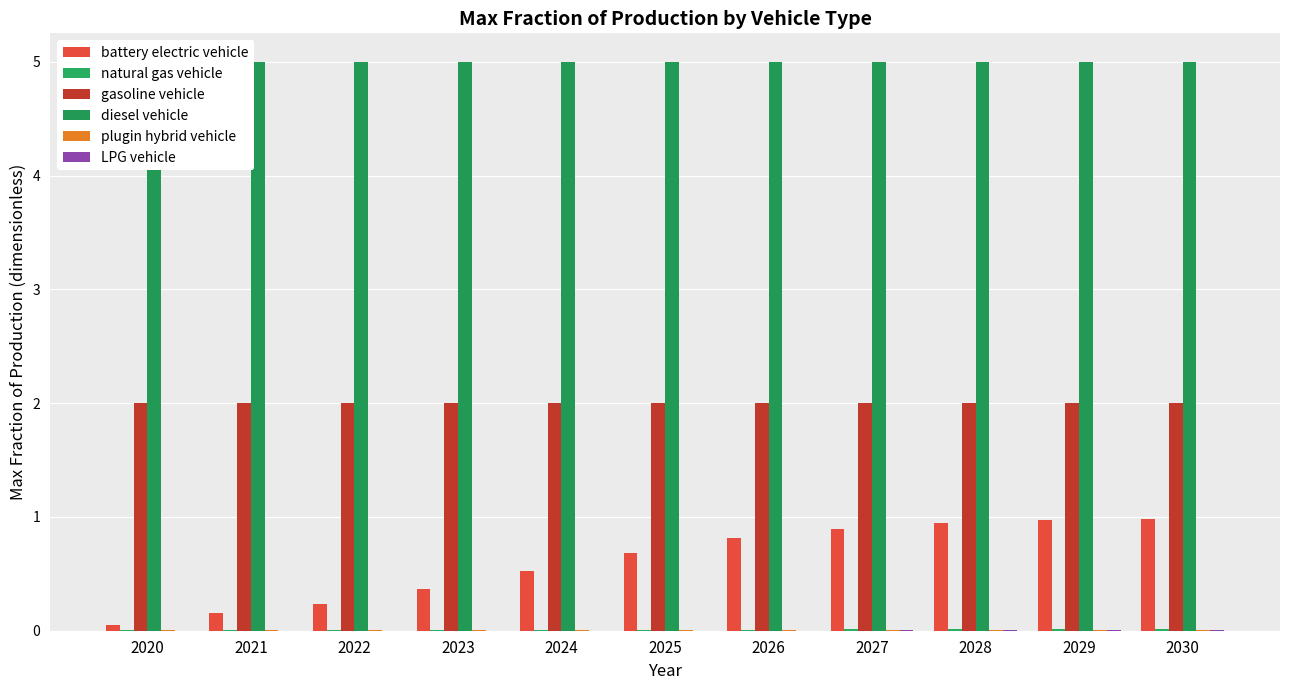

The LPG vehicle series shows 0.0 at 2024. True or false?

True